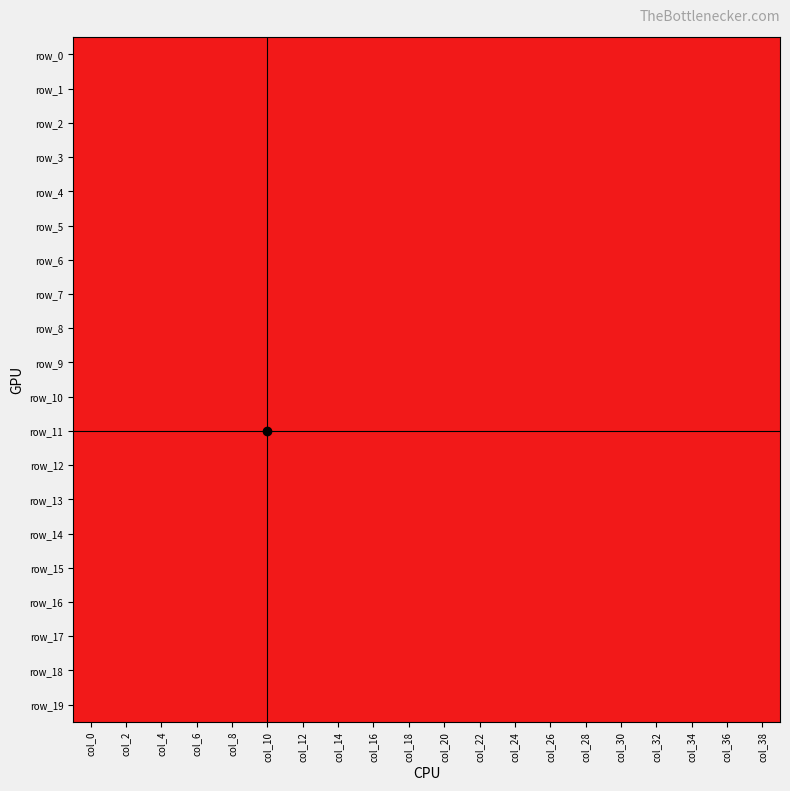

What is the sum of the row_2 values at col_18 and col_4?

-2